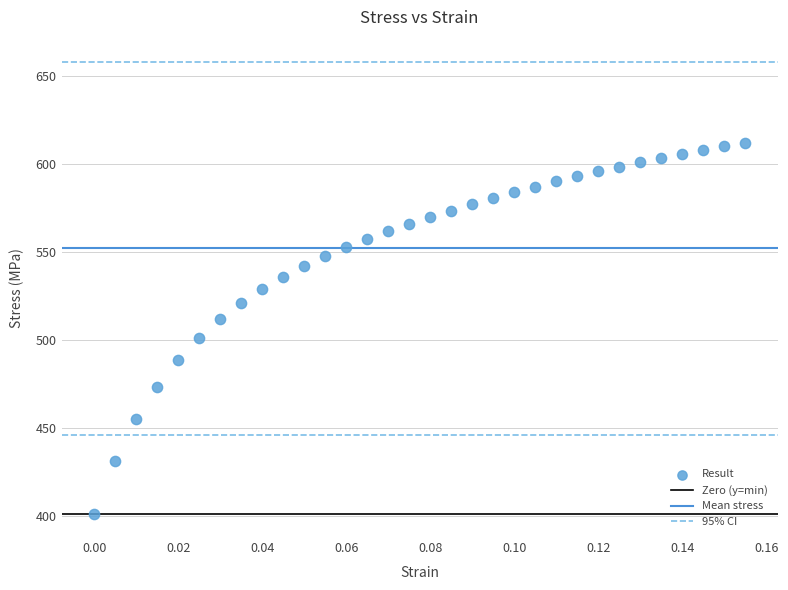

What is the range of Y values (max minus min)?

211.4